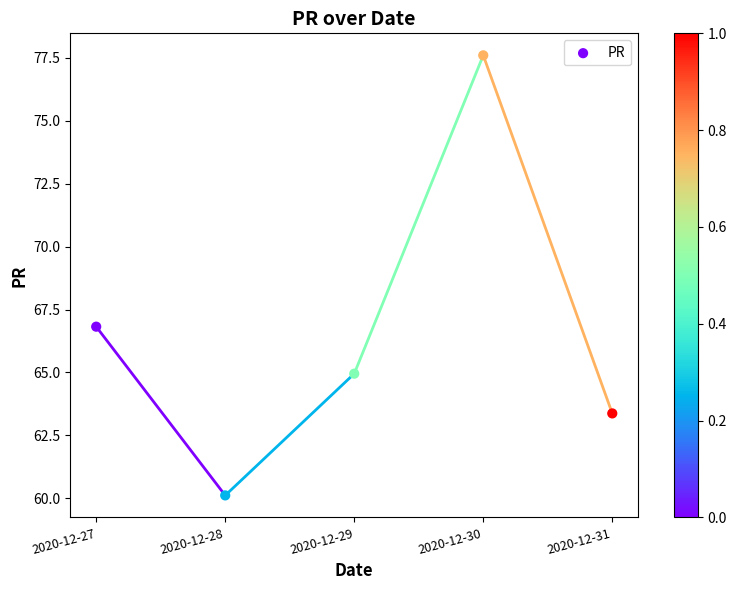

What Y value in the scatter plot is closest to 68?

66.8